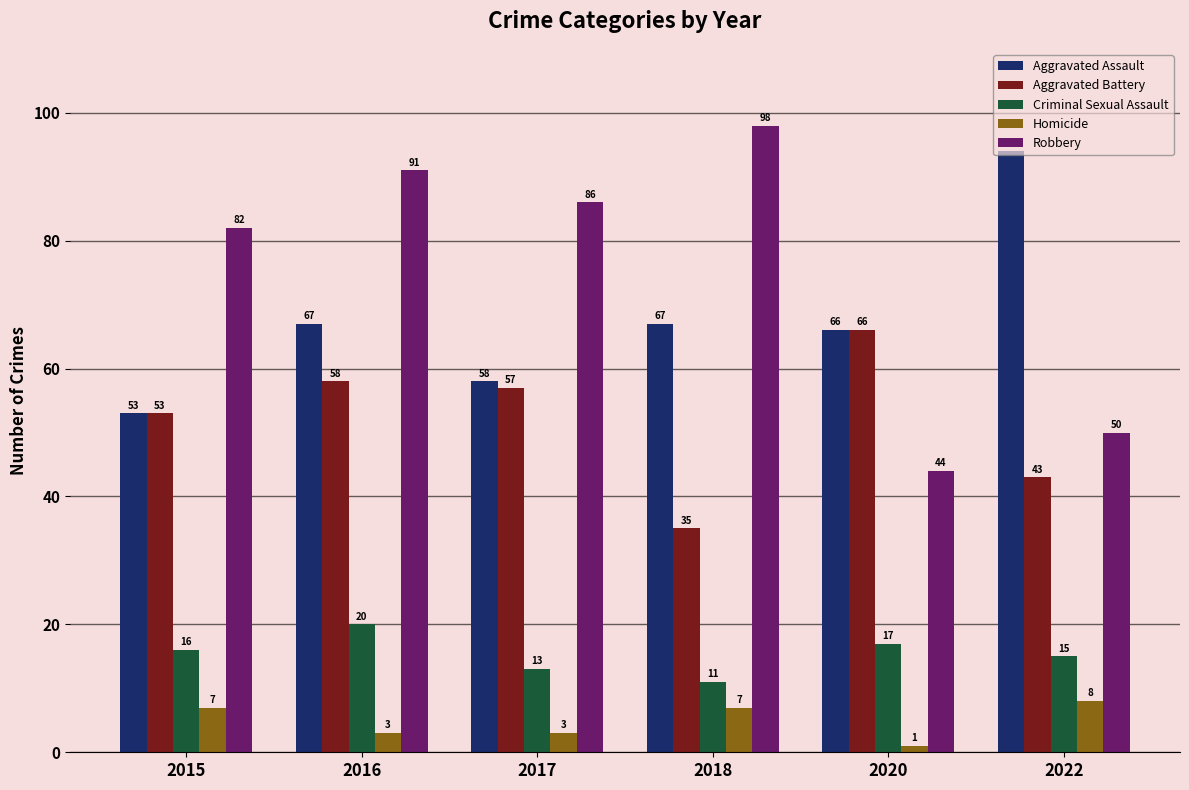

How many bars are there in total?

30